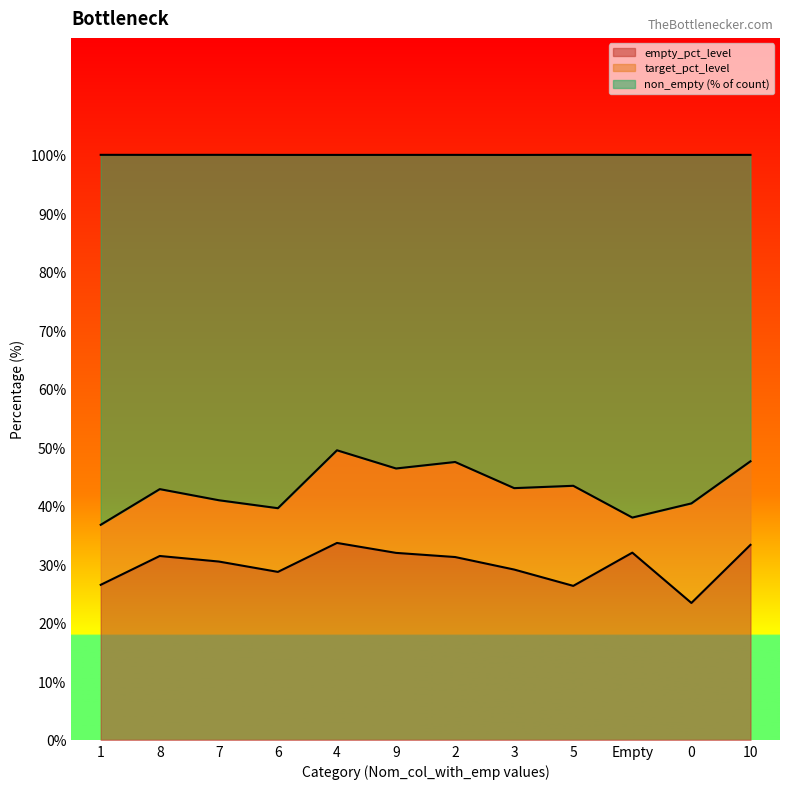

The value of empty_pct_level at 8 is 31.4. True or false?

True